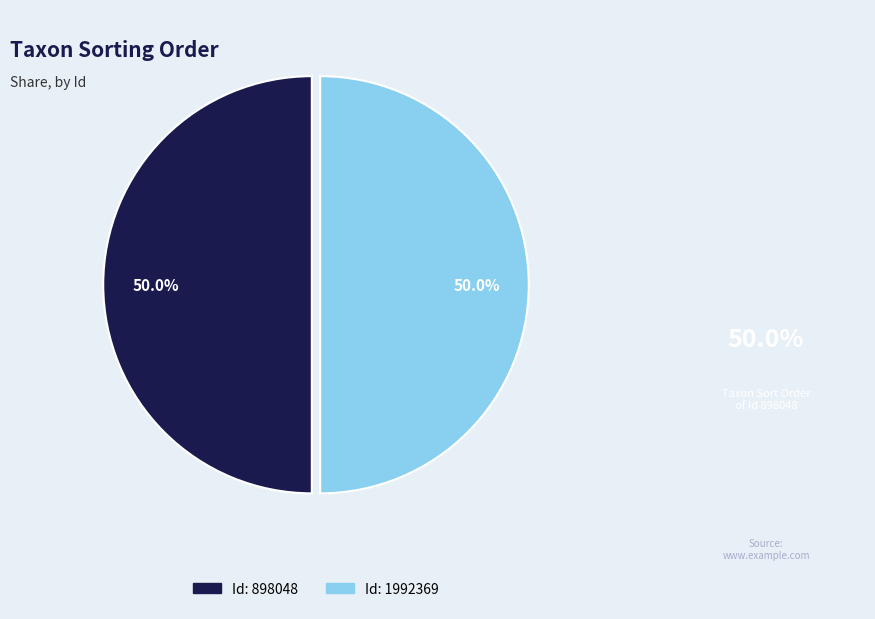

How many slices are in this pie chart?

2